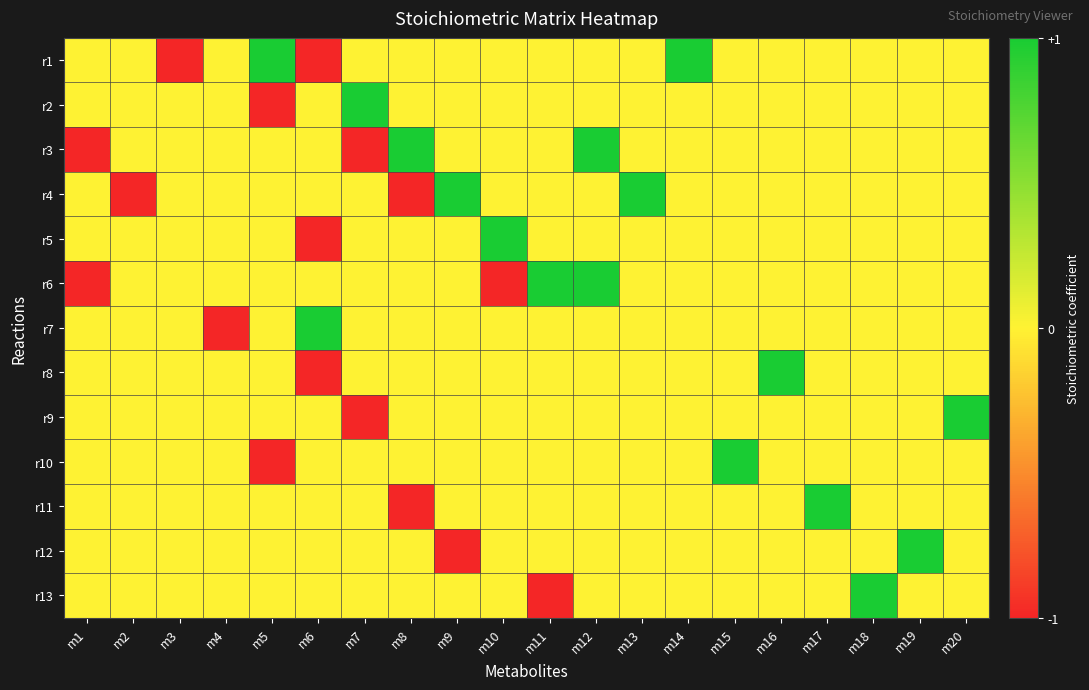

At which category is the sum across all series the highest?

m12